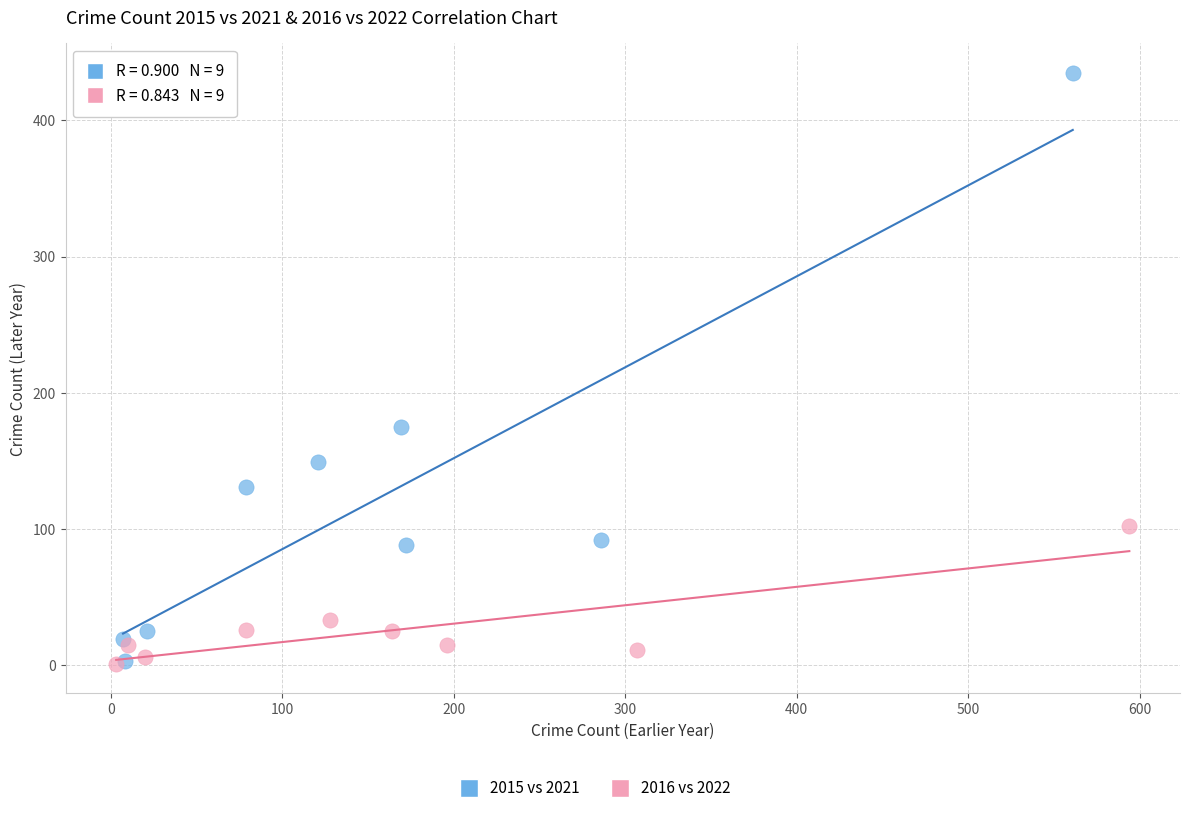

Which series has the widest spread of Y values?

2015 vs 2021